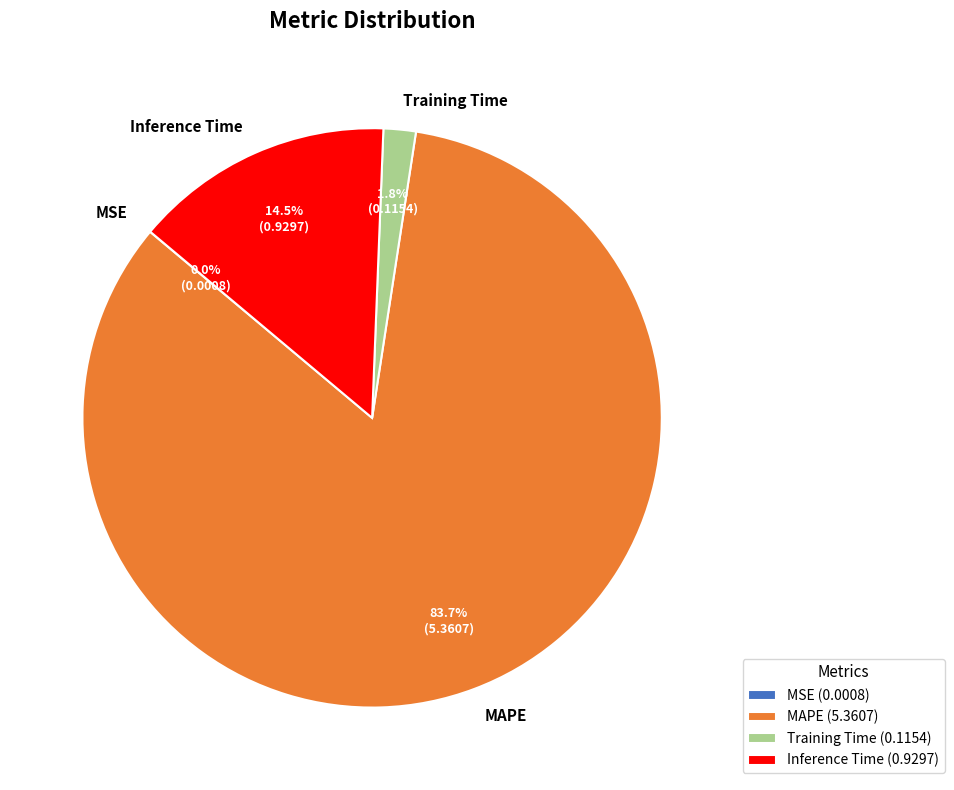

To the nearest percent, what percentage of the pie is MAPE?

84%